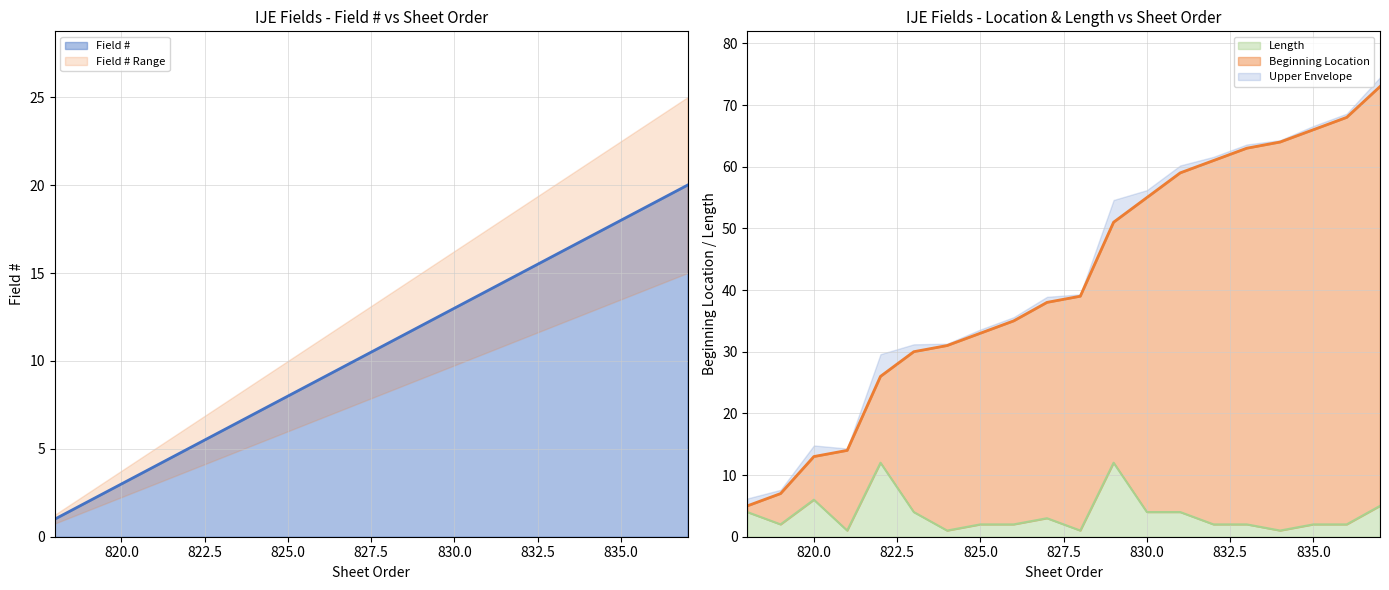

What is the maximum value for Length?

12.0